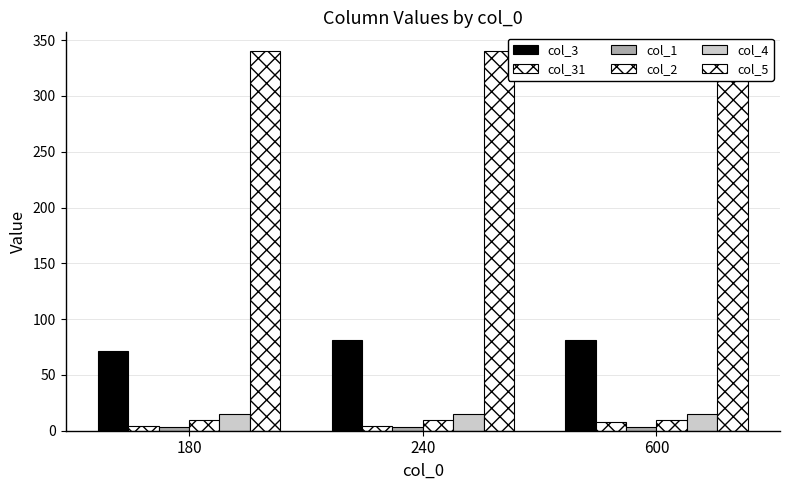

Reading left to right, list all the values displayed in this chart.

col_3: 180=71	240=81	600=81
col_31: 180=4	240=4	600=8
col_1: 180=3	240=3	600=3
col_2: 180=10	240=10	600=10
col_4: 180=15	240=15	600=15
col_5: 180=340	240=340	600=340